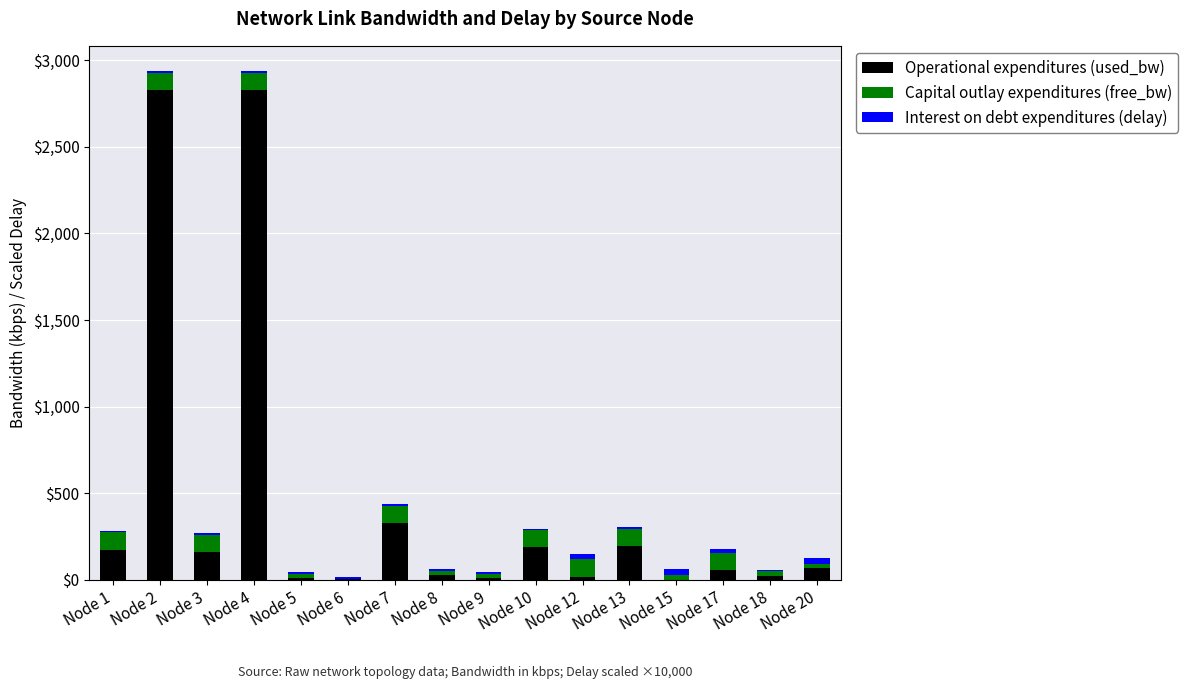

Where is Operational expenditures (used_bw) nearest to the value 1414?

Node 7